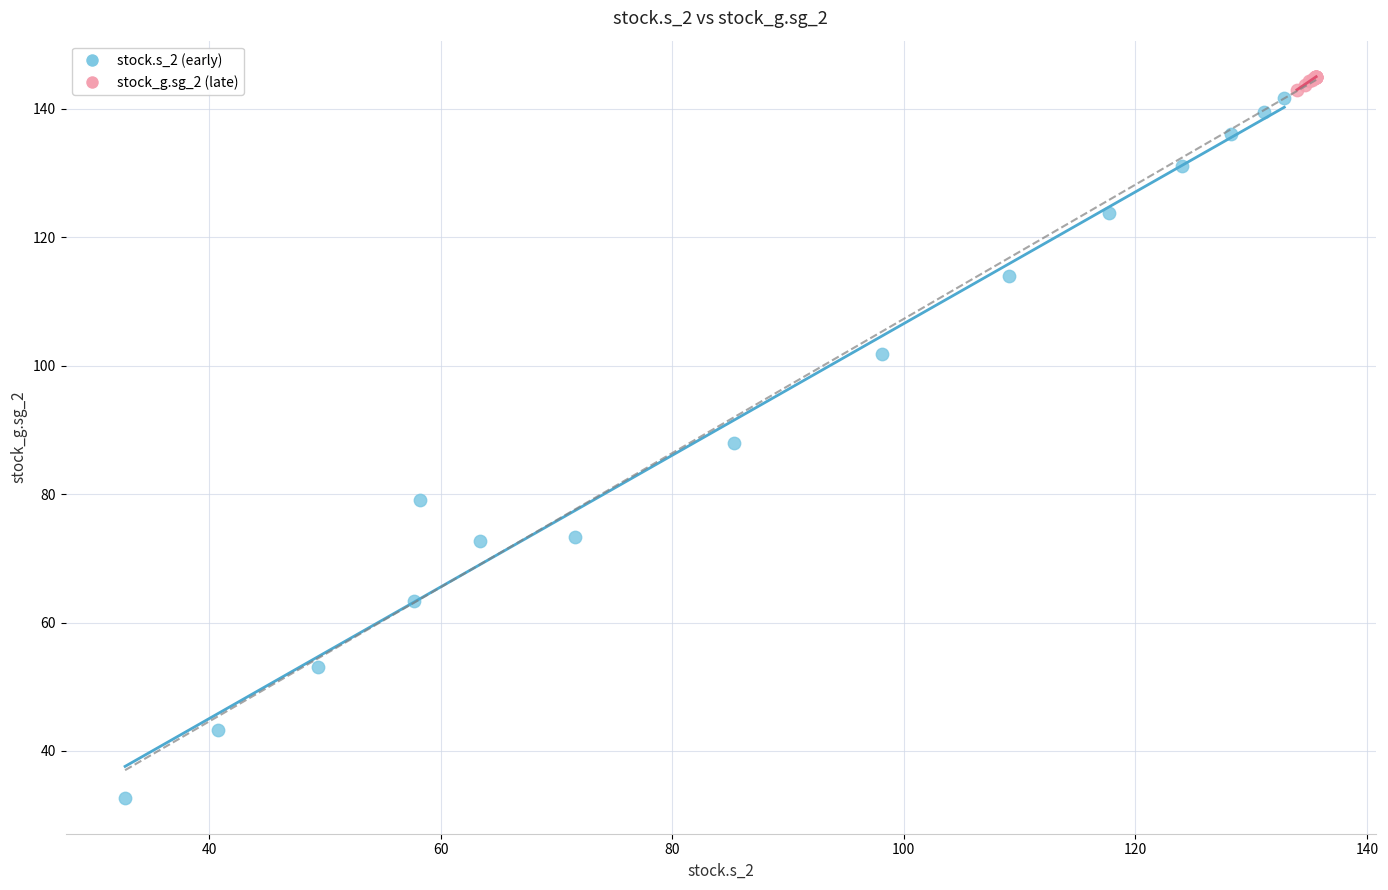

Which series has the widest spread of Y values?

stock.s_2 (early)